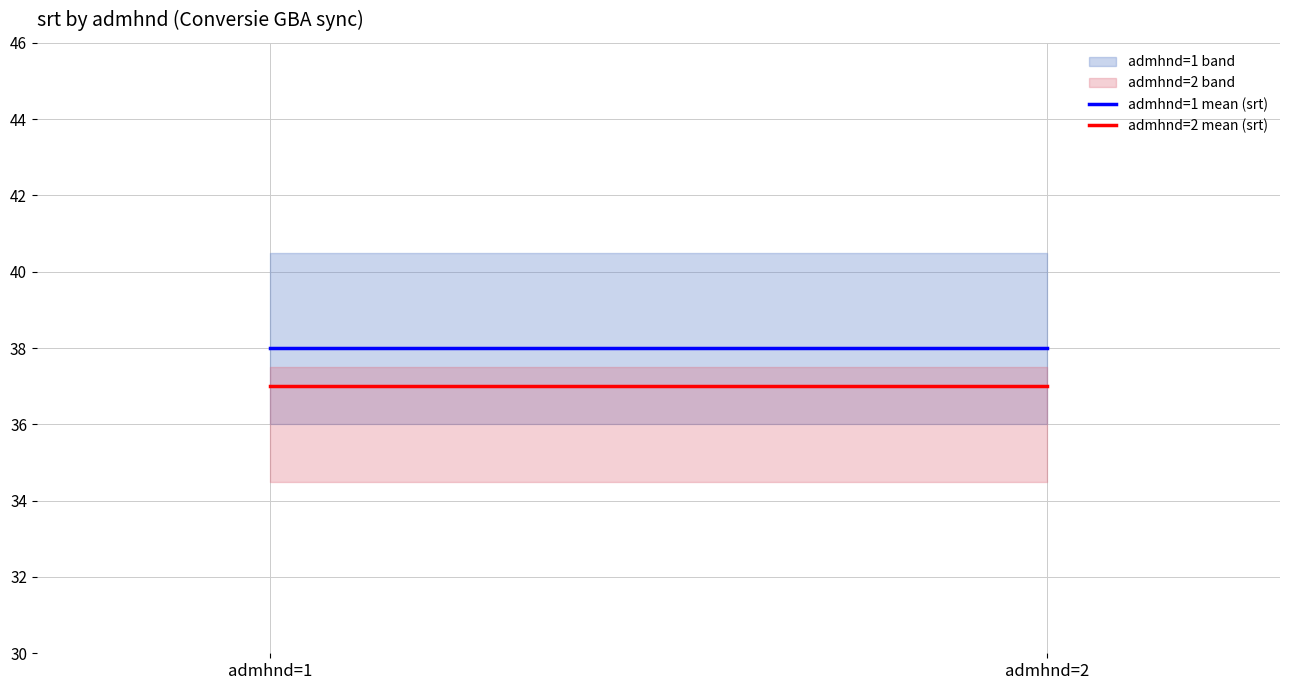

Is it true that admhnd=2 mean (srt) equals 37 at admhnd=2?

True